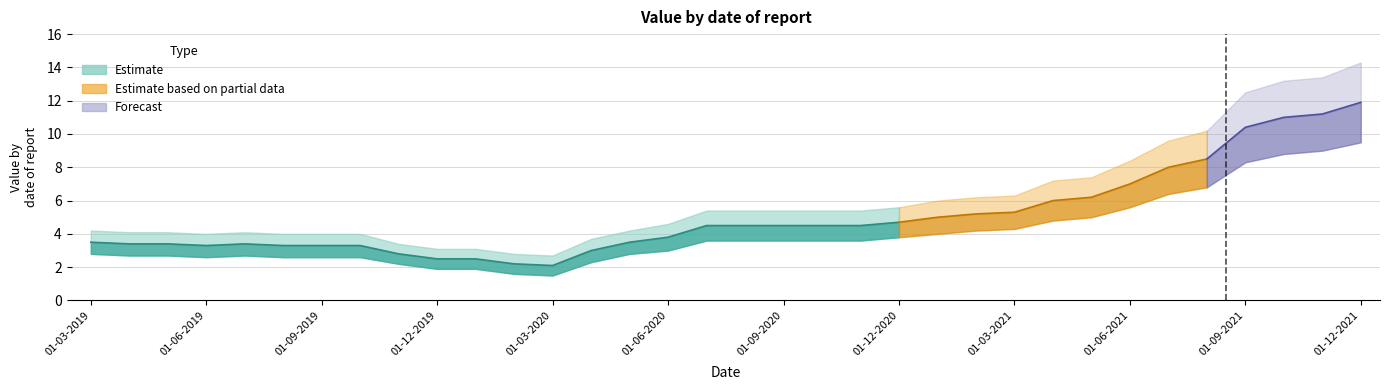

What is the label of the 3rd point from the right?

01-10-2021